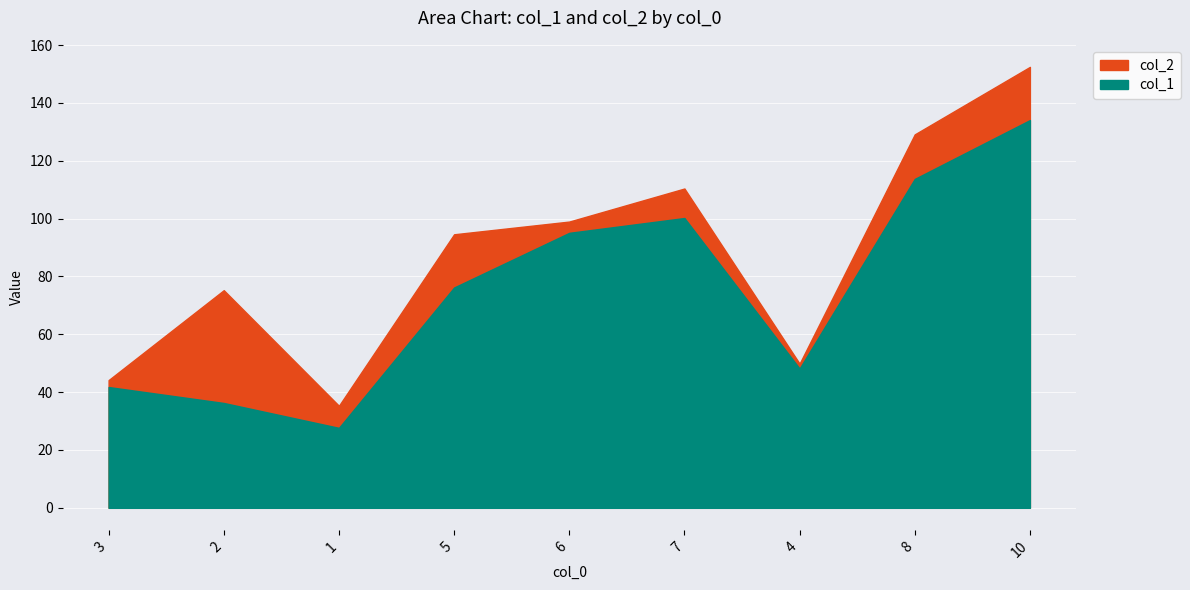

The value of col_2 at 10 is 152.5. True or false?

True